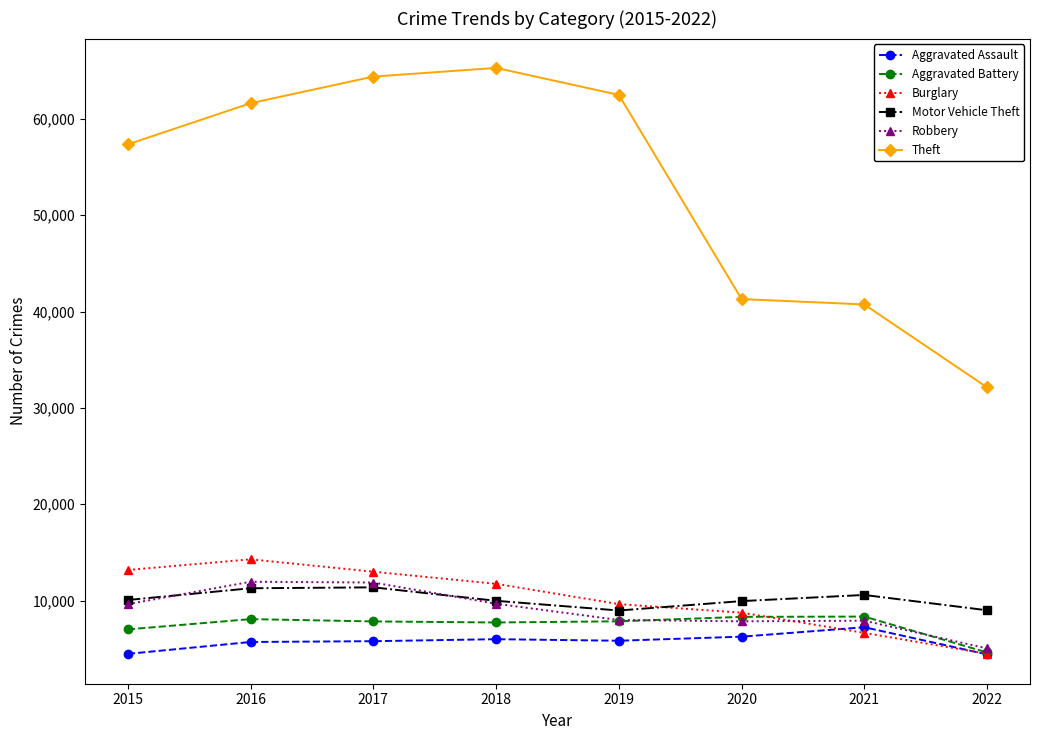

True or false: Theft and Robbery intersect in this chart.

False